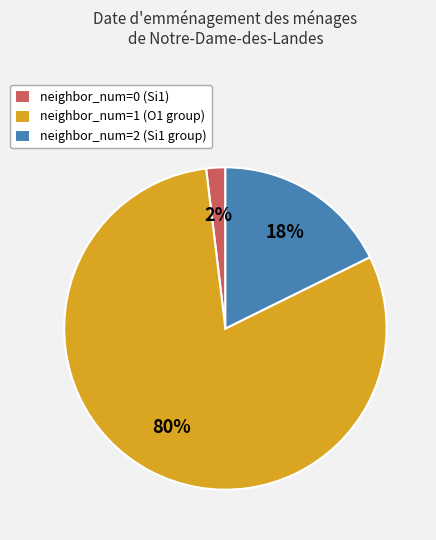

Is there any slice that represents more than half of the pie?

Yes